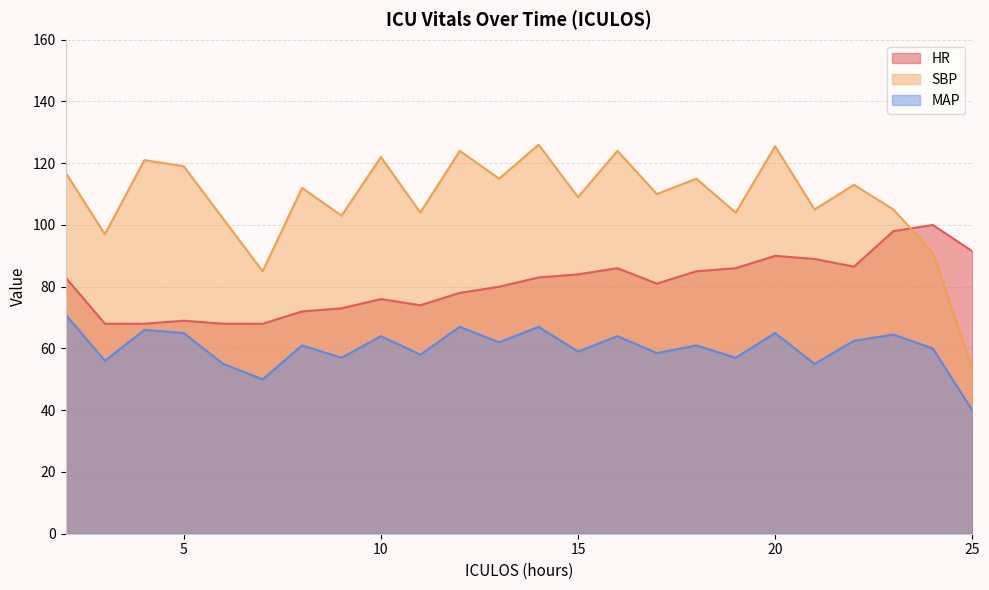

Reading left to right, list all the values displayed in this chart.

HR: 2=83.0	3=68.0	4=68.0	5=69.0	6=68.0	7=68.0	8=72.0	9=73.0	10=76.0	11=74.0	12=78.0	13=80.0	14=83.0	15=84.0	16=86.0	17=81.0	18=85.0	19=86.0	20=90.0	21=89.0	22=86.5	23=98.0	24=100.0	25=91.5
SBP: 2=117.0	3=97.0	4=121.0	5=119.0	6=102.0	7=85.0	8=112.0	9=103.0	10=122.0	11=104.0	12=124.0	13=115.0	14=126.0	15=109.0	16=124.0	17=110.0	18=115.0	19=104.0	20=125.5	21=105.0	22=113.0	23=105.0	24=91.0	25=53.5
MAP: 2=71.0	3=56.0	4=66.0	5=65.0	6=55.0	7=50.0	8=61.0	9=57.0	10=64.0	11=58.0	12=67.0	13=62.0	14=67.0	15=59.0	16=64.0	17=58.5	18=61.0	19=57.0	20=65.0	21=55.0	22=62.5	23=64.5	24=60.0	25=40.0